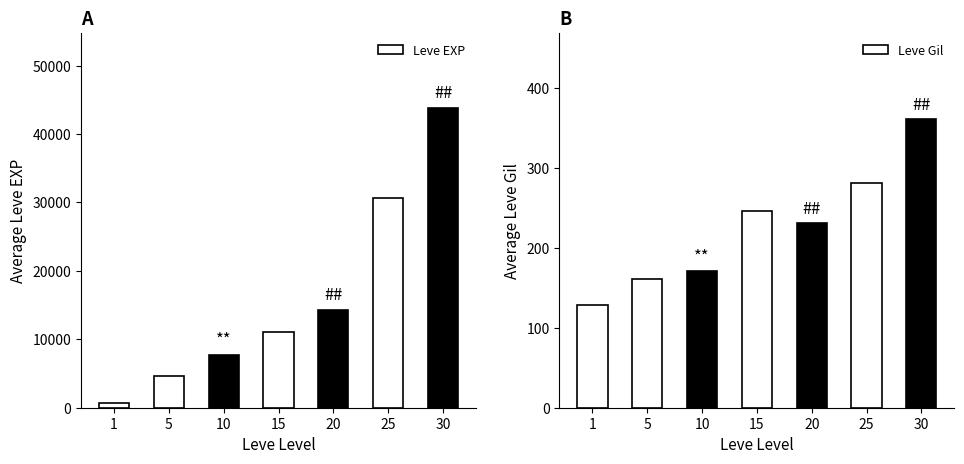

Which category has the highest value in the Leve Gil series?

30